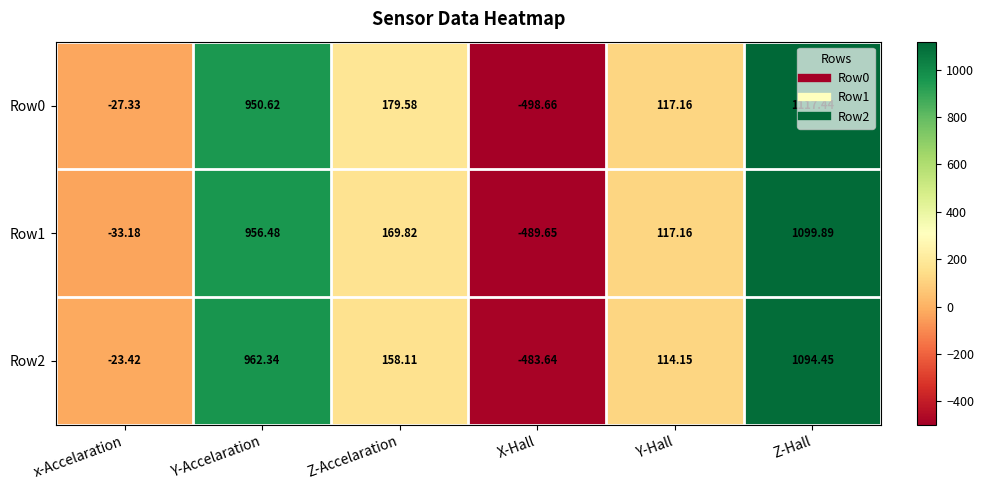

Rank the categories by Row2 value from lowest to highest.

X-Hall, x-Accelaration, Y-Hall, Z-Accelaration, Y-Accelaration, Z-Hall